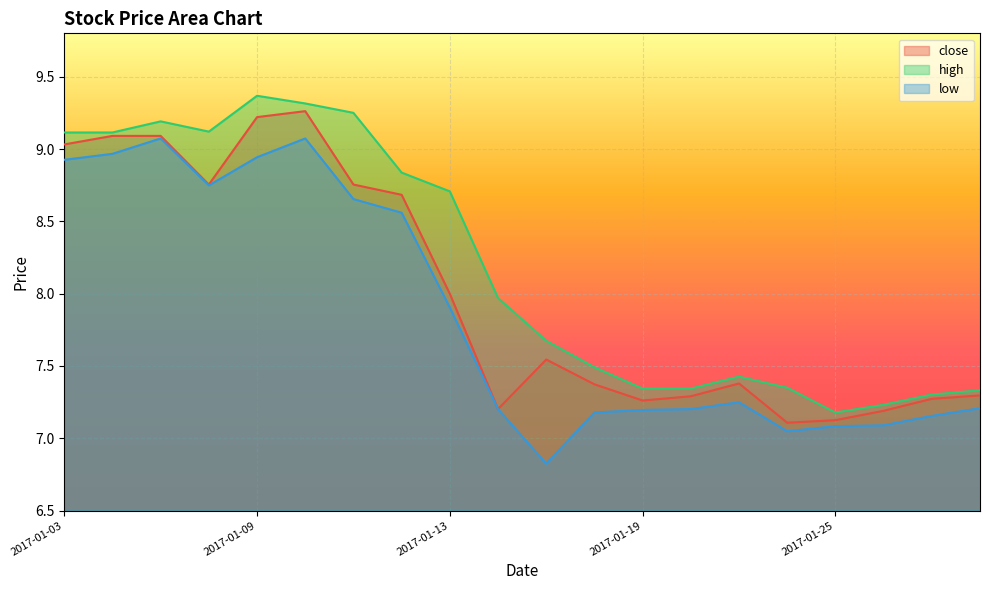

Which series has the largest range (max minus min)?

low